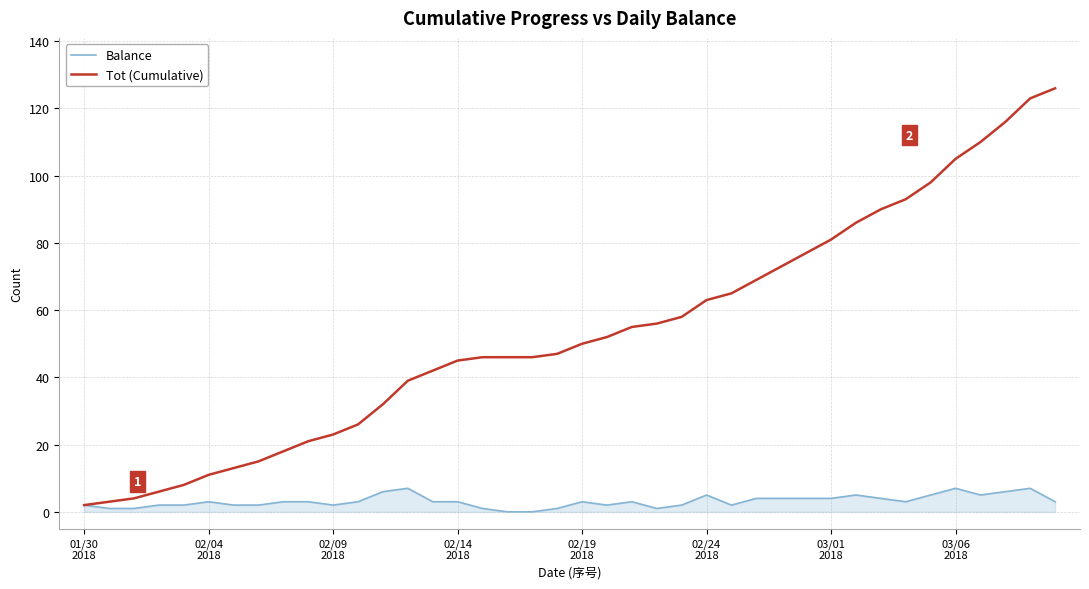

What is the maximum value for Balance?

7